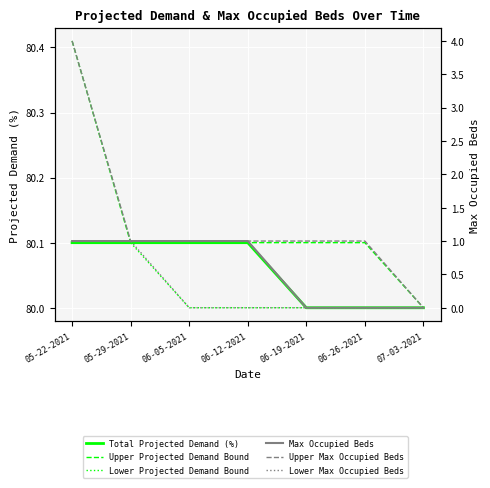

What are all the series names shown in the legend?

Total Projected Demand (%), Upper Projected Demand Bound, Lower Projected Demand Bound, Max Occupied Beds, Upper Max Occupied Beds, Lower Max Occupied Beds